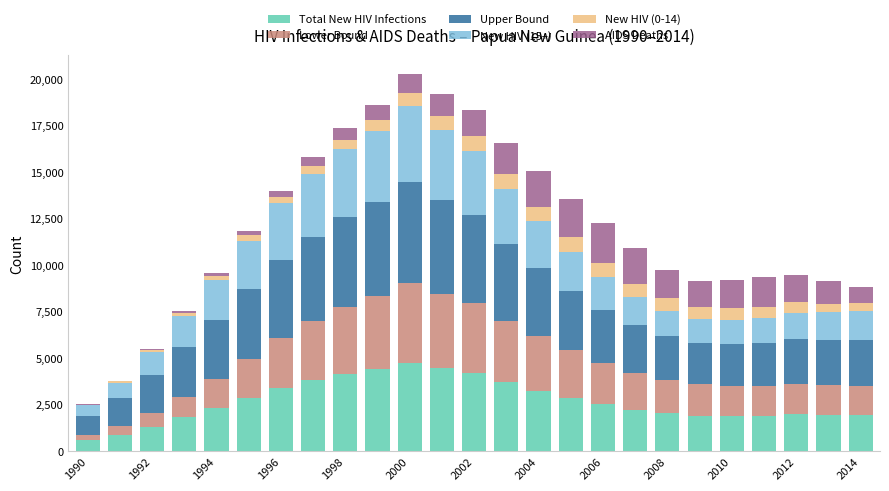

What is the highest value of the Total New HIV Infections series?

4781